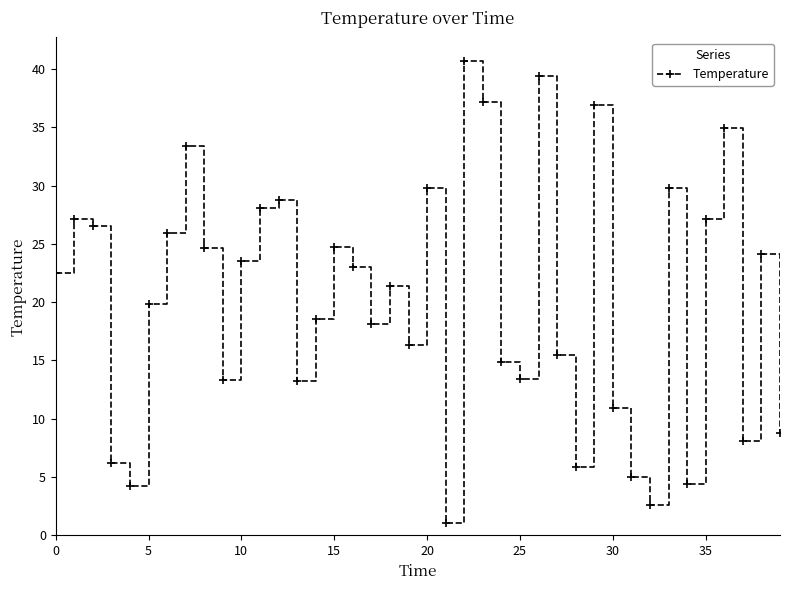

How many interior local peaks (higher than both neighbors) does the data have?

12